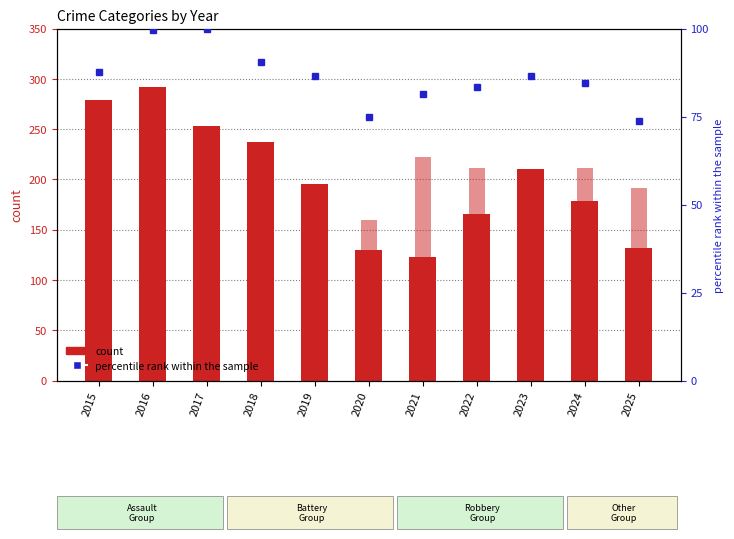

How many bars are there in each group?

3